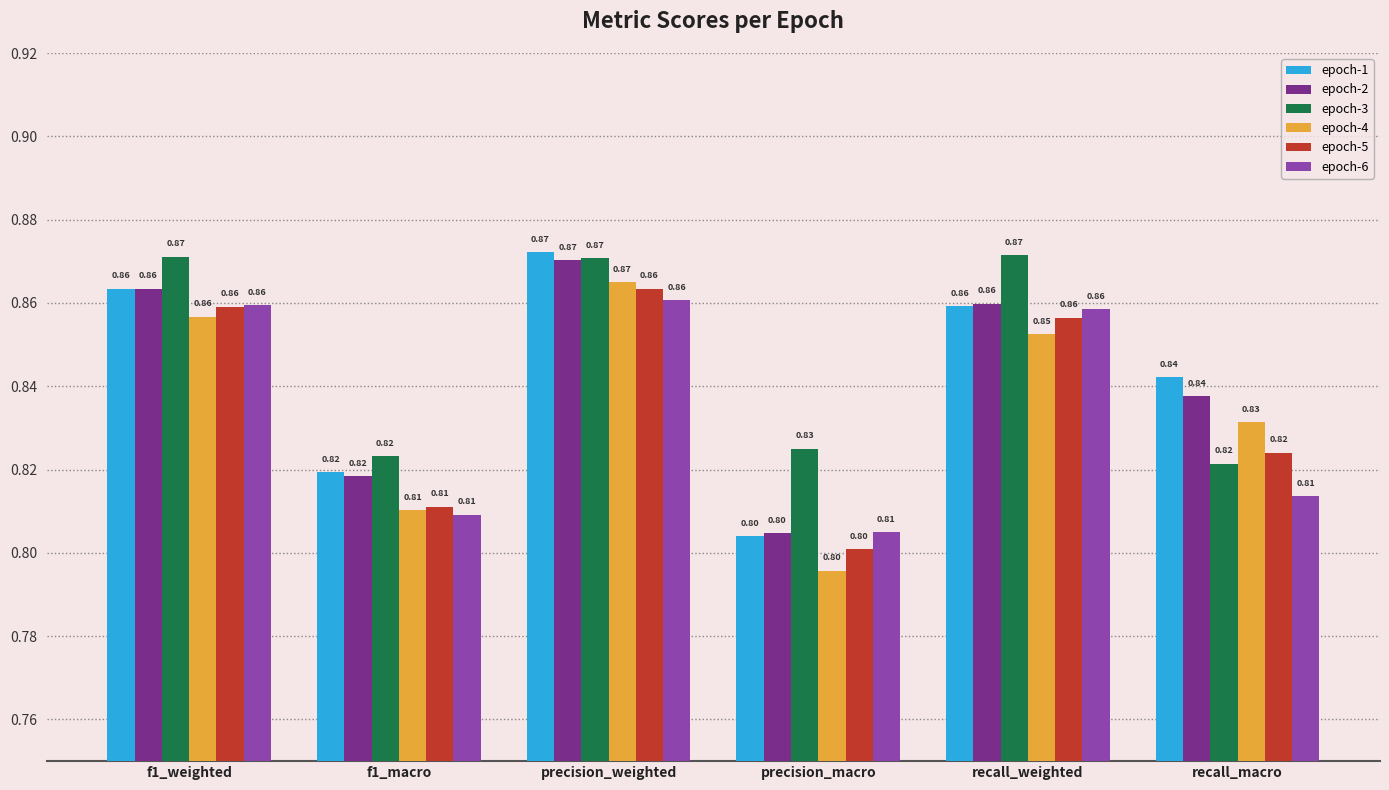

Is the value of epoch-4 at precision_weighted greater than the value of epoch-3 at precision_macro?

Yes